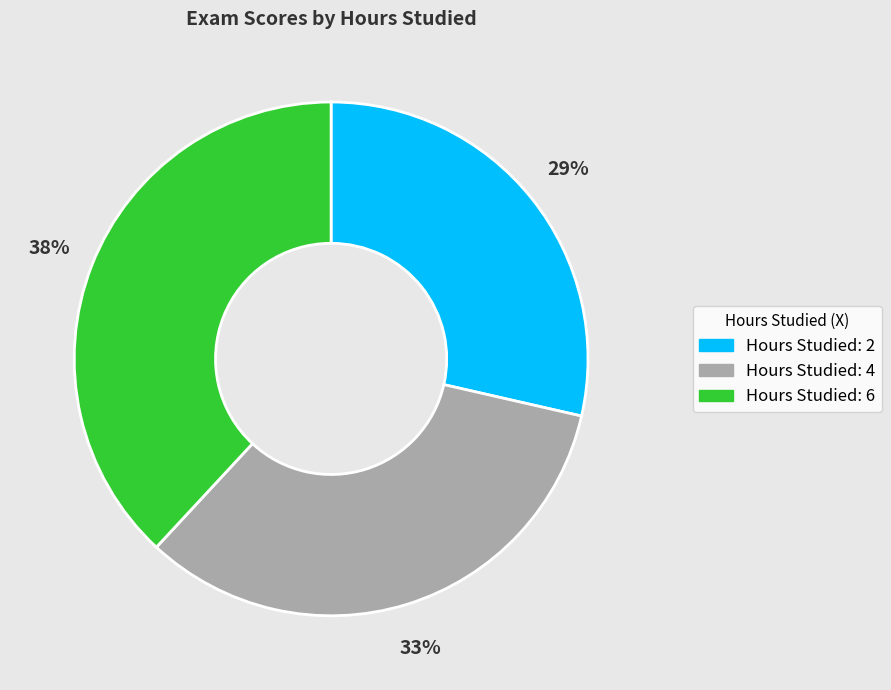

What is the smallest slice in the pie chart?

Hours Studied: 2